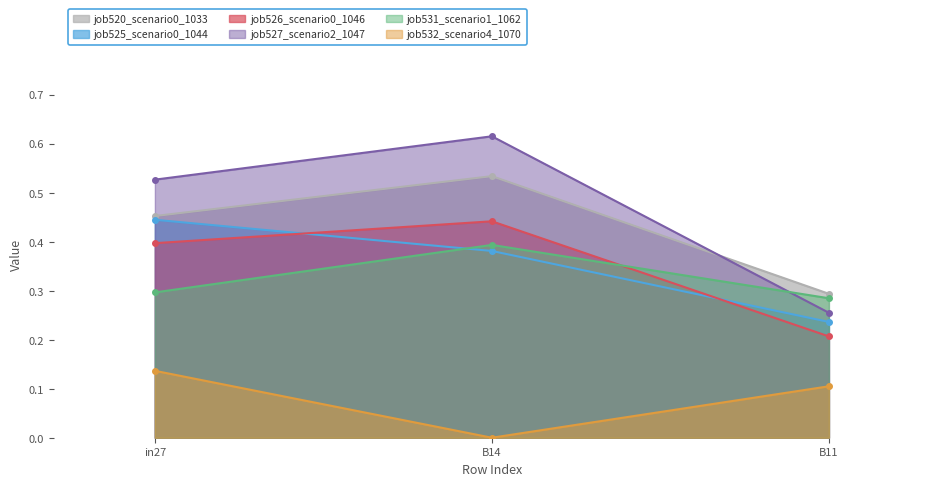

At which category is the sum across all series the highest?

B14